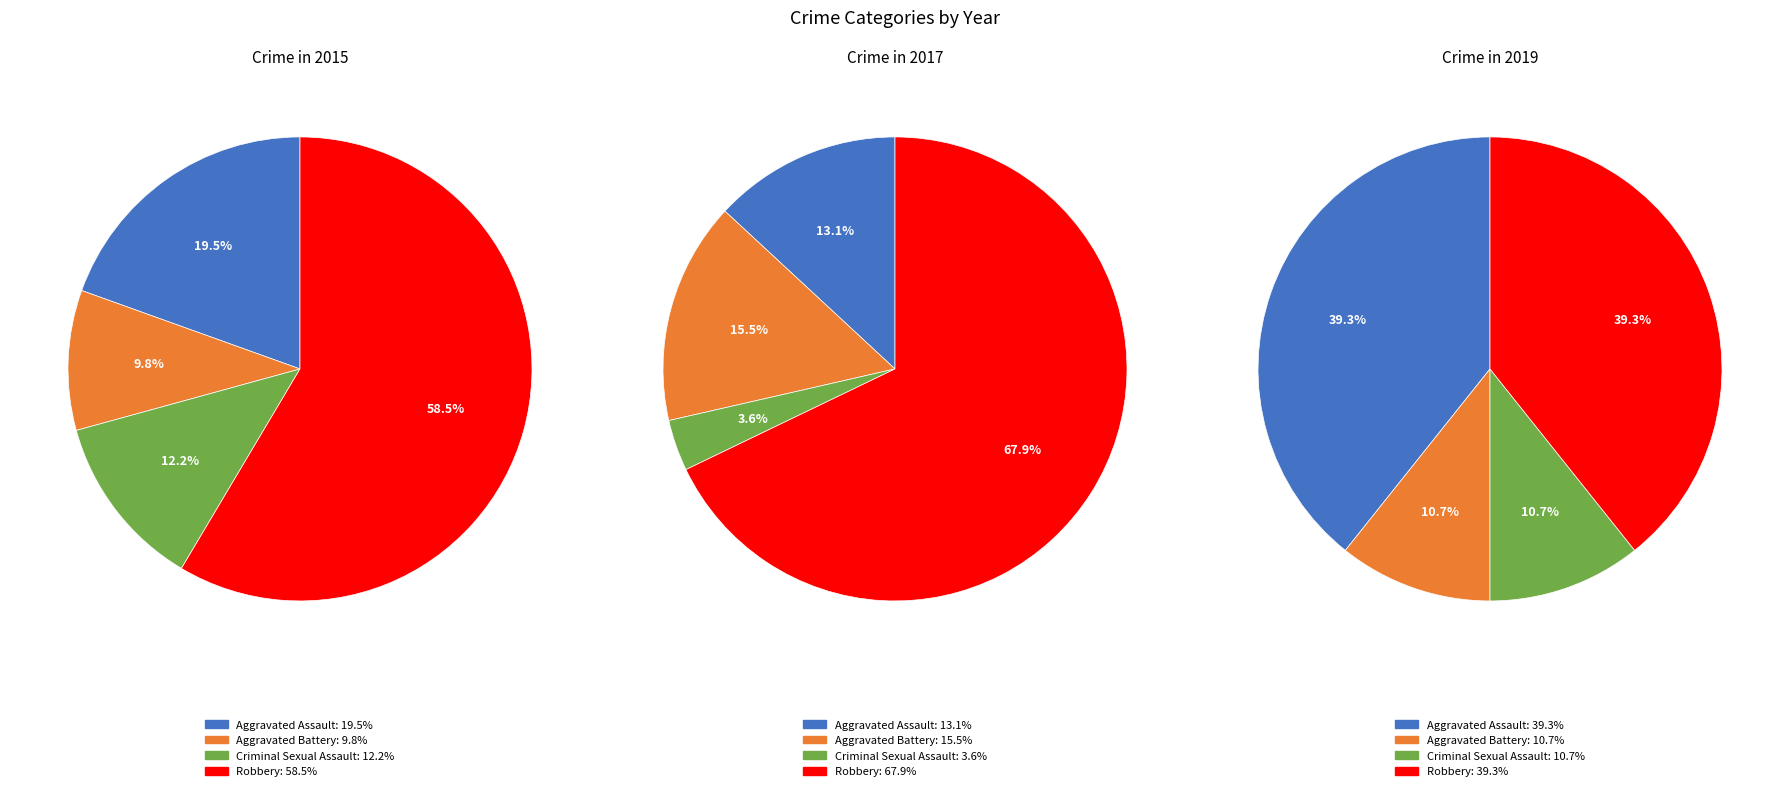

How many slices are in this pie chart?

4